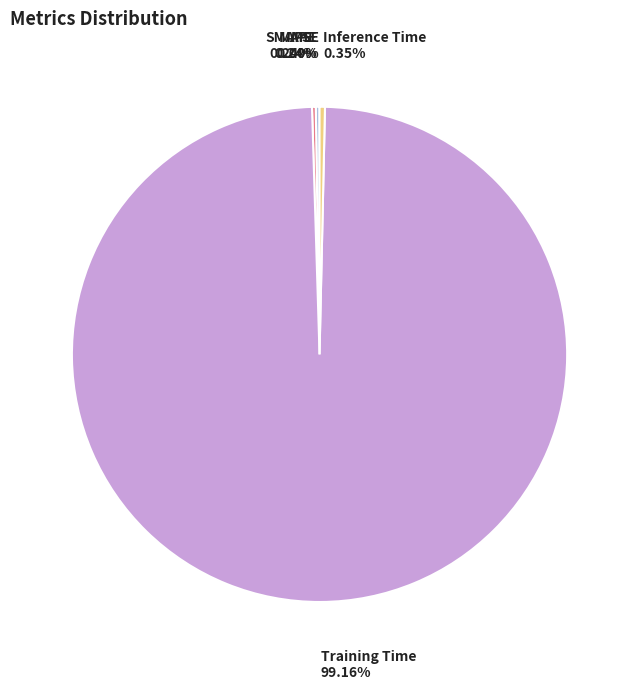

Does Training Time account for over 50% of the chart?

Yes